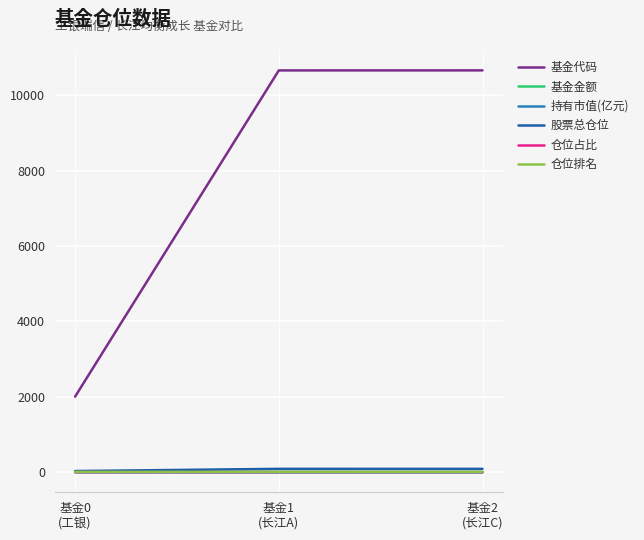

What is the highest value of the 基金代码 series?

10664.0